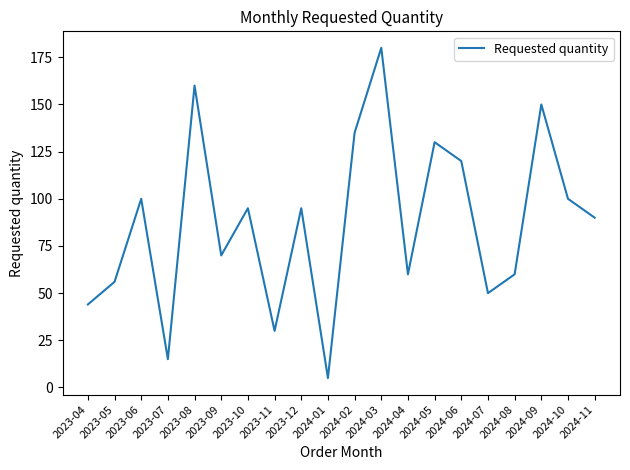

What is the approximate value at 2024-10, to the nearest 50?

100